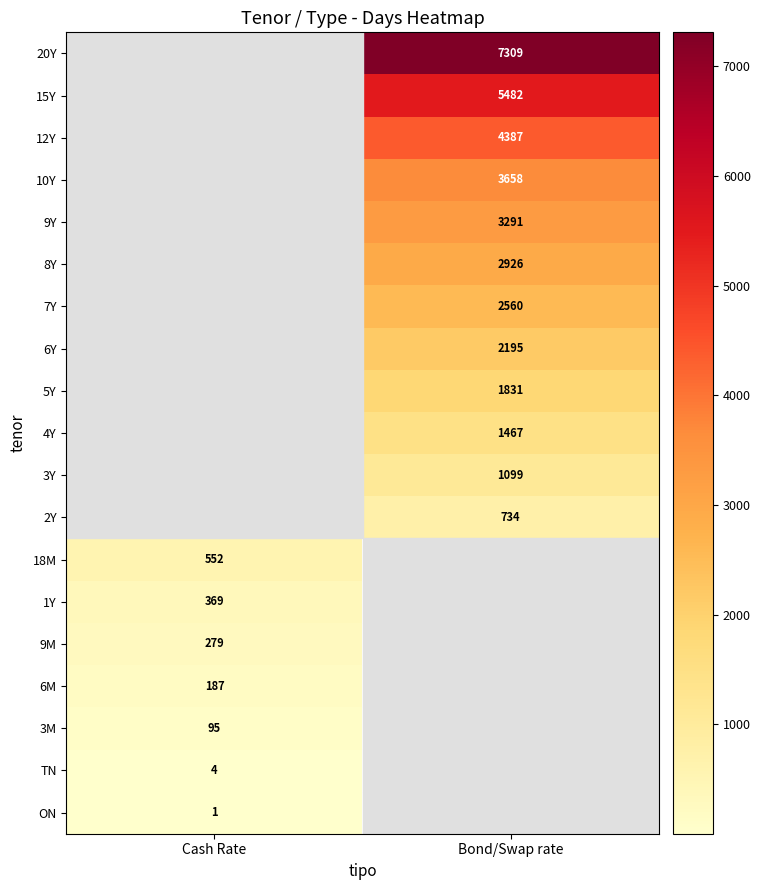

Is the value of 7Y at Bond/Swap rate greater than the value of ON at Cash Rate?

Yes